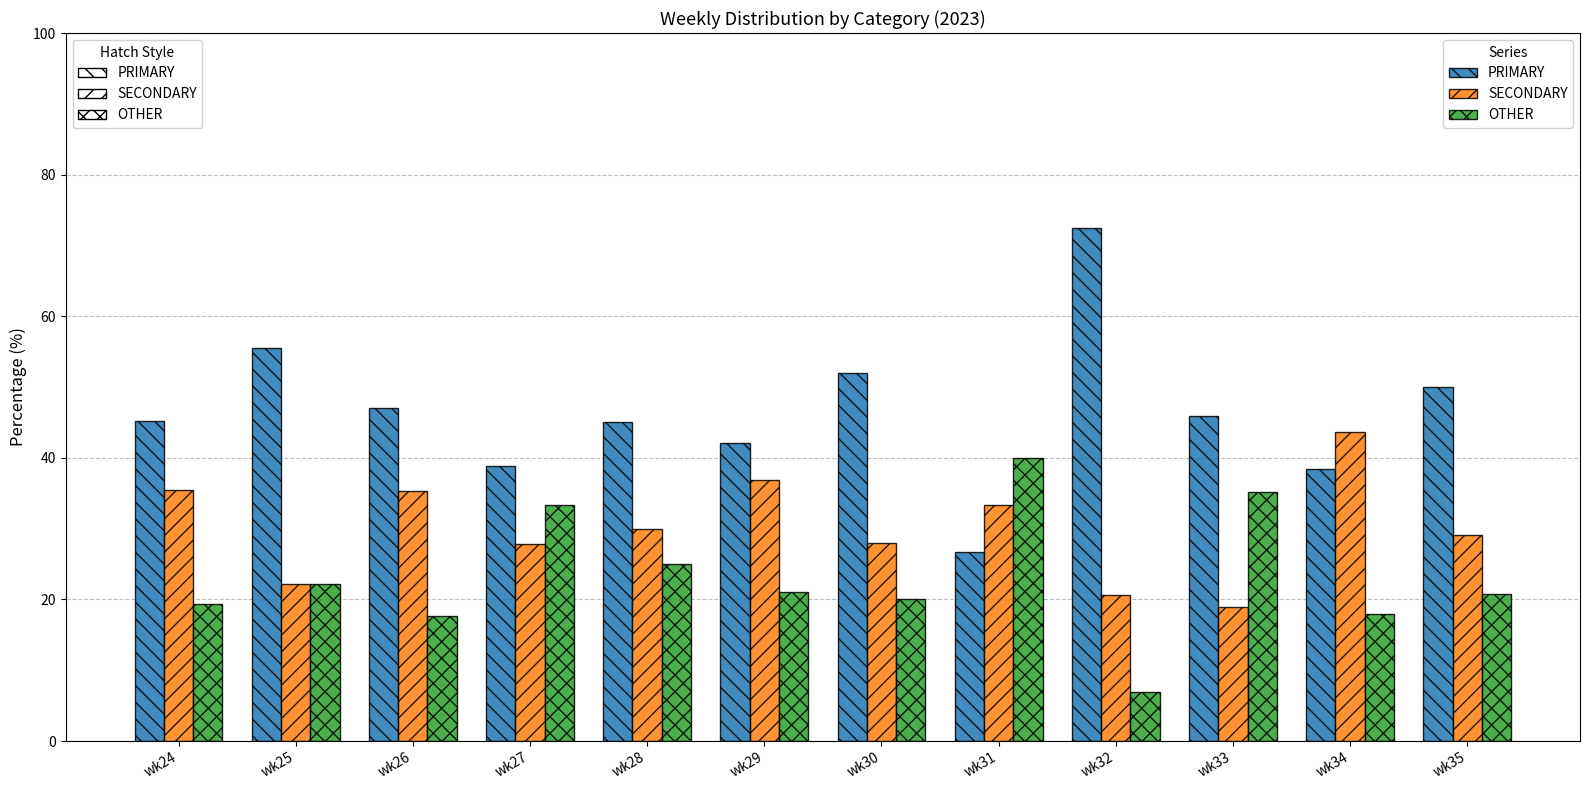

At wk33, list the series in order from largest to smallest.

PRIMARY, OTHER, SECONDARY